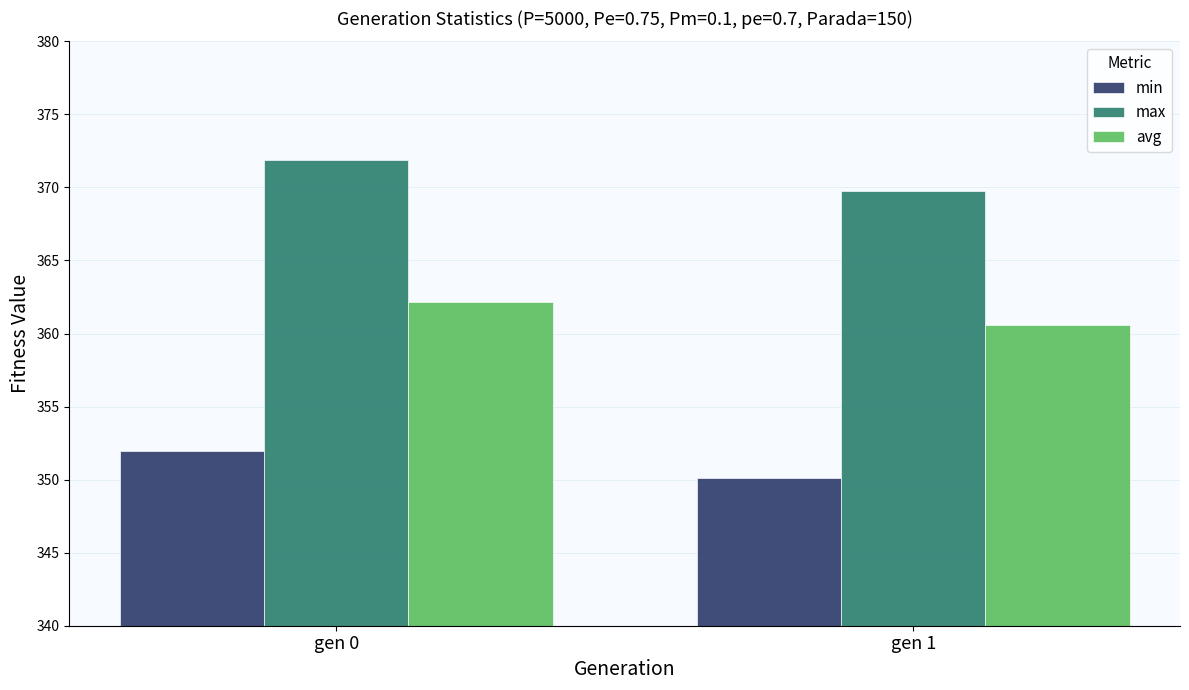

What are all the series names shown in the legend?

min, max, avg